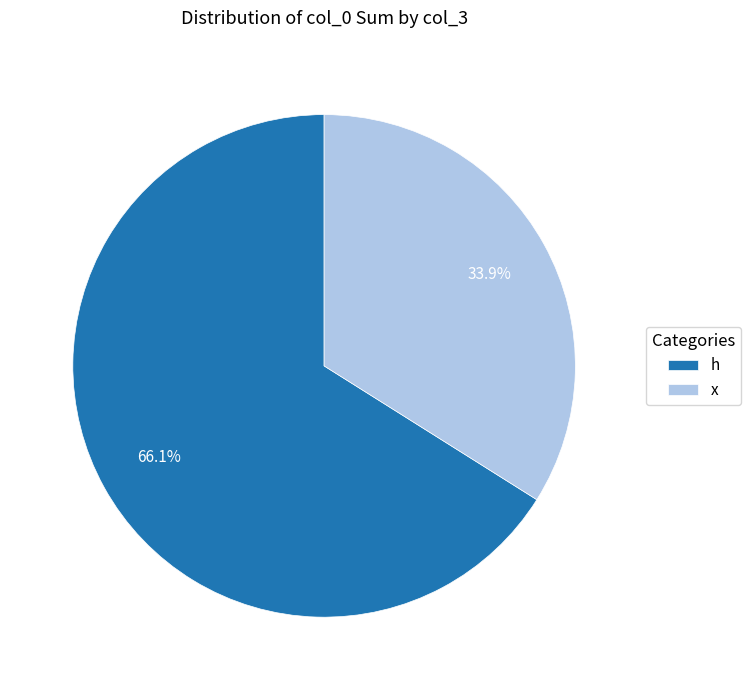

How much of the chart is everything except x?

66.1%